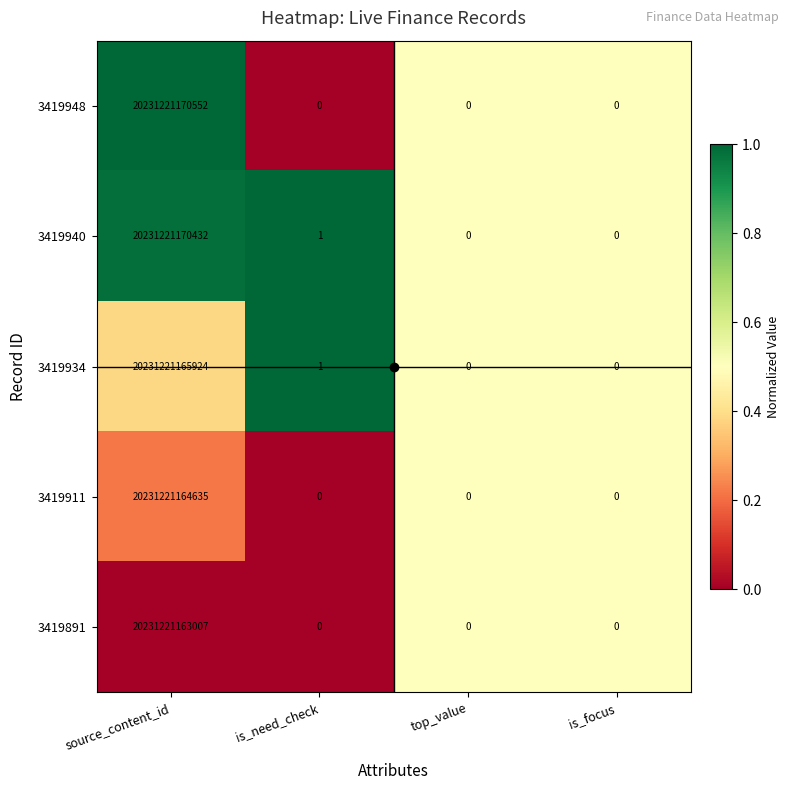

At which category is the sum across all series the highest?

source_content_id